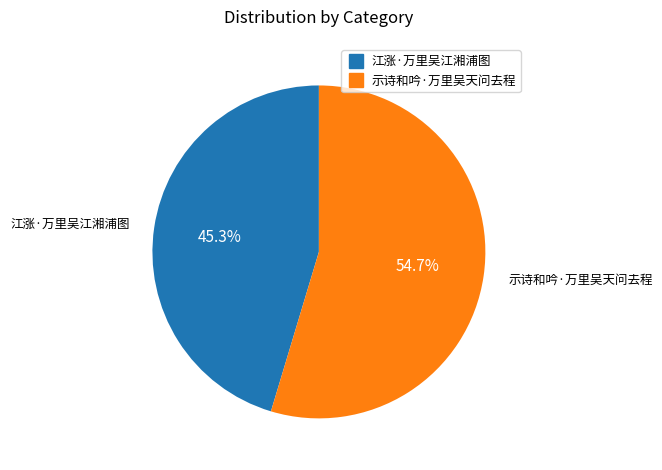

What percentage is the 江涨·万里吴江湘浦图 slice, to the nearest percent?

45%